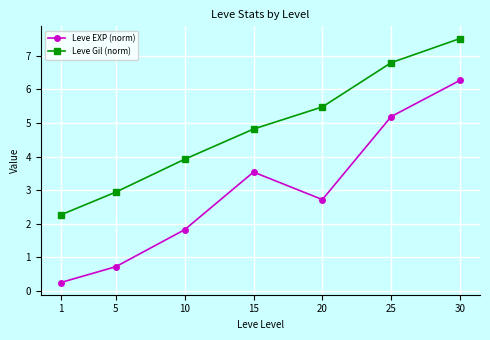

What is the difference between the highest and lowest values at 5?

2.2